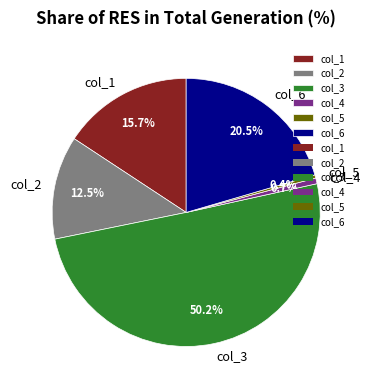

To the nearest percent, what is the difference between the col_6 and col_1 slice percentages?

5%